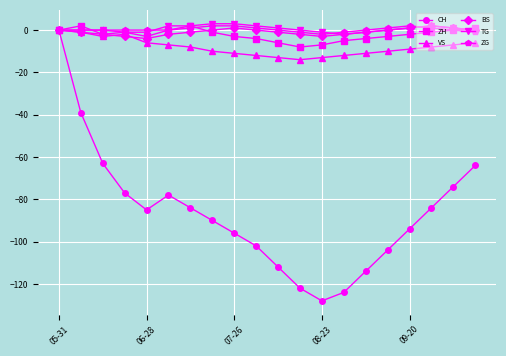

How many distinct data groups are displayed?

6